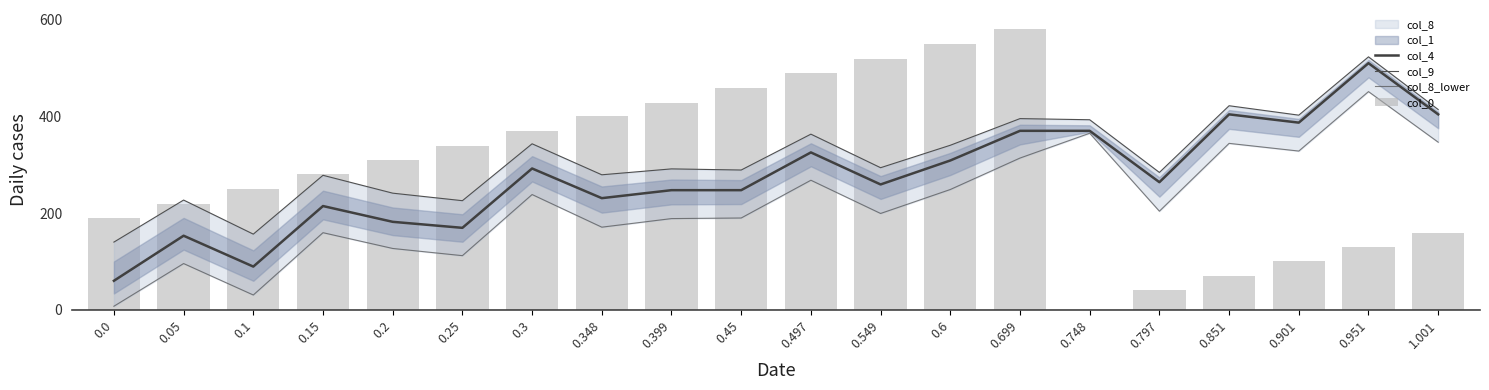

Between 0.1 and 0.05, which is larger?

0.05